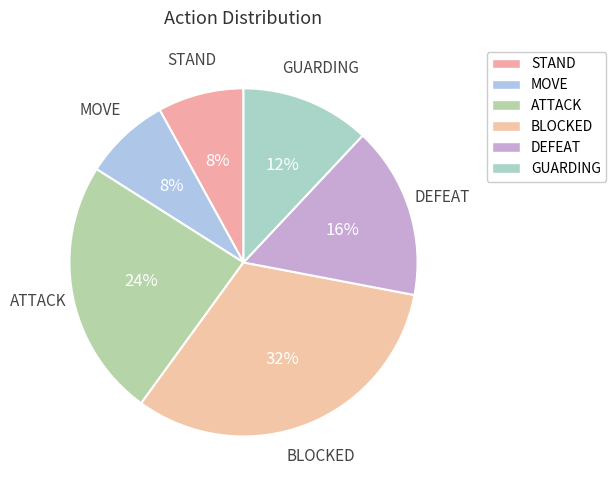

What is the smallest slice in the pie chart?

STAND